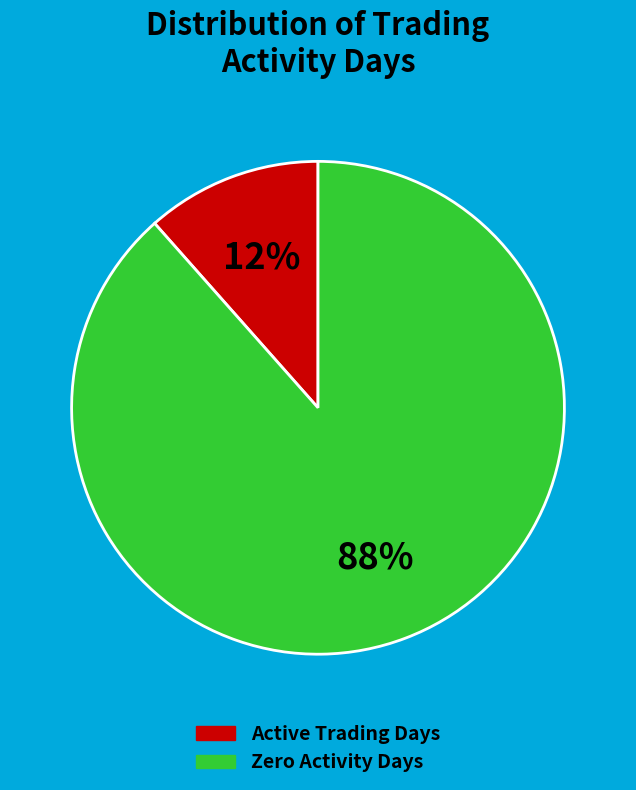

Does any single category account for the majority?

Yes